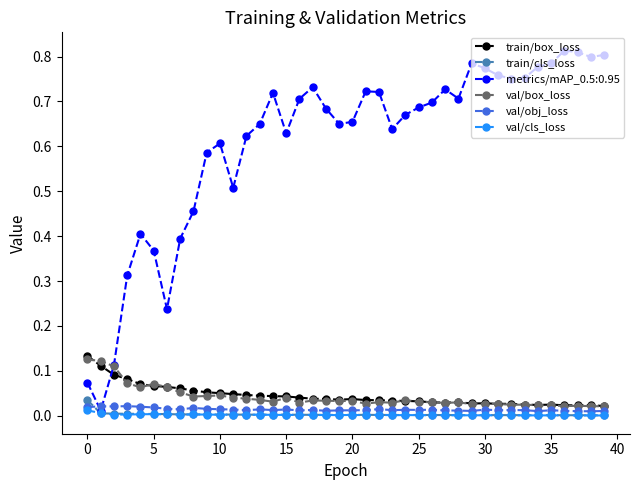

Is this an area chart (filled region under the line)?

No